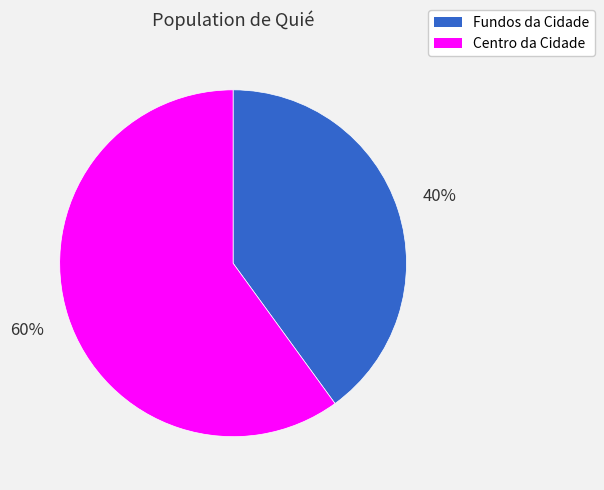

What is the ratio of the value at Fundos da Cidade to the value at Centro da Cidade?

0.7